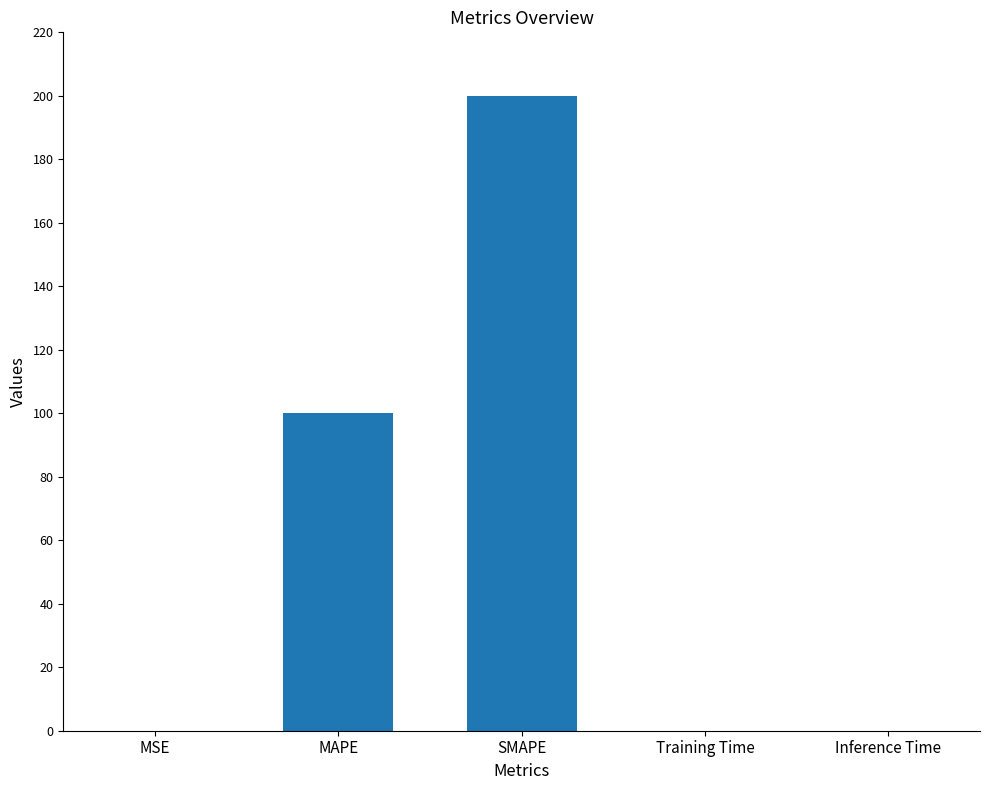

How many data points does each series have?

5